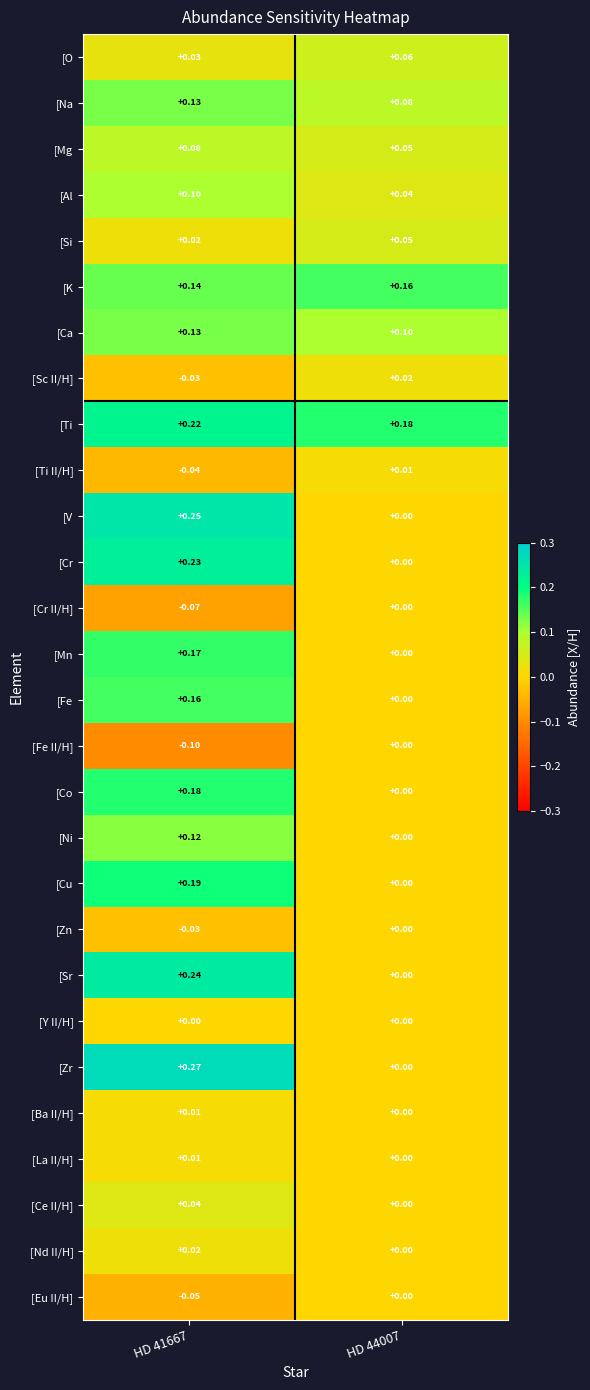

What is the difference between the highest and lowest values at HD 41667?

0.4